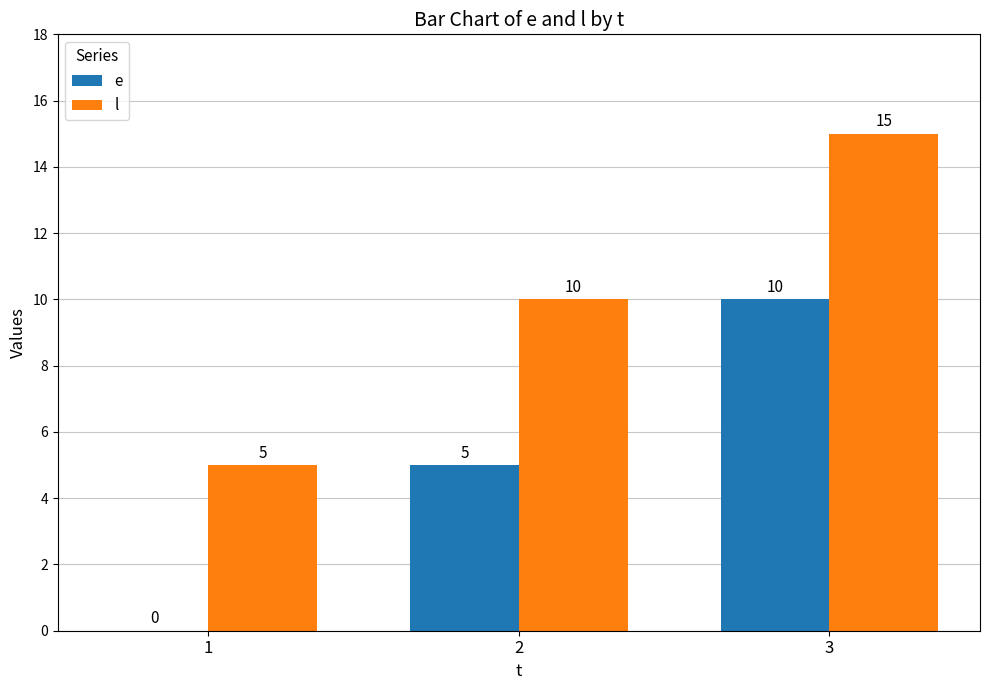

What is the sum of all l values?

30